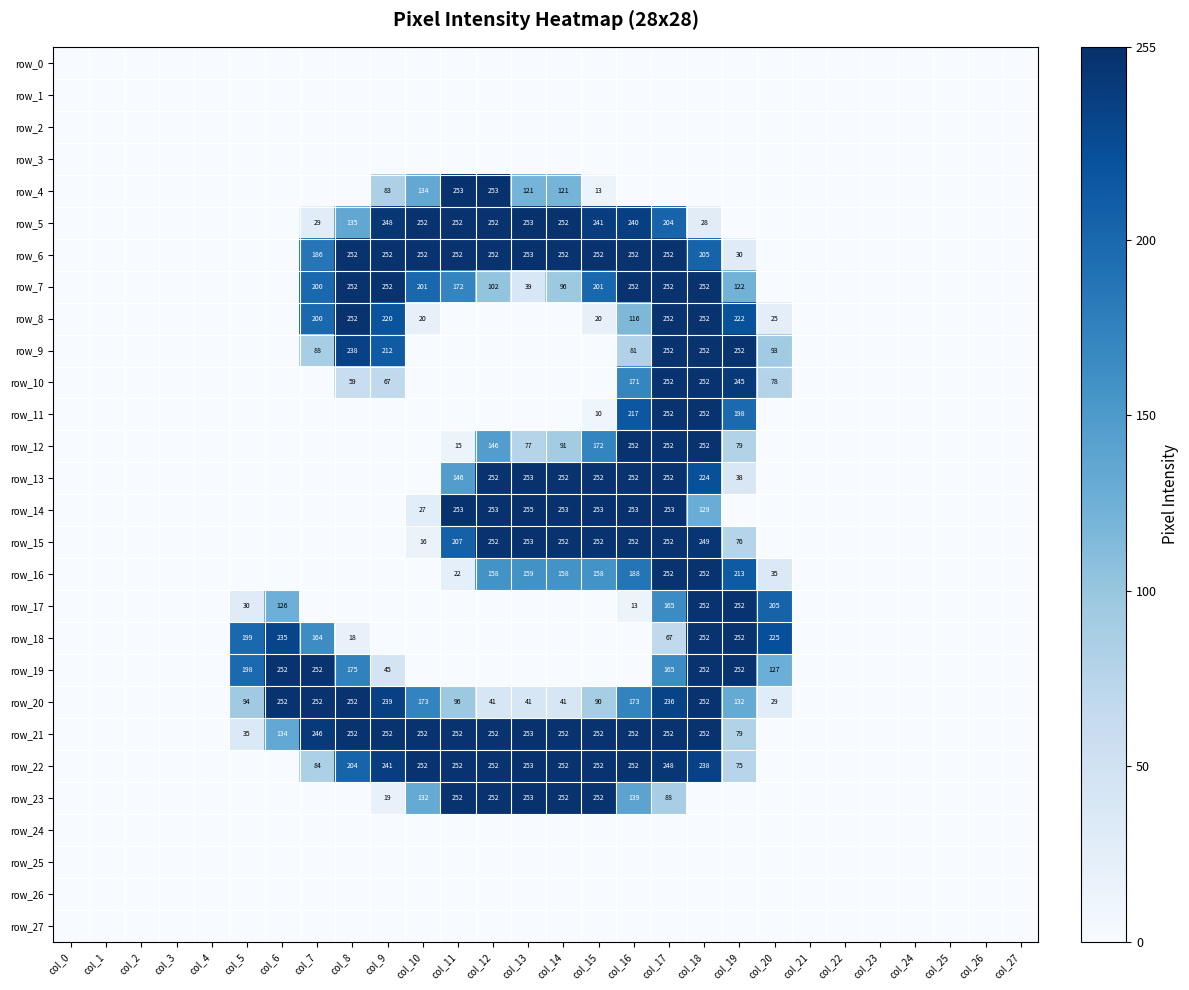

Is the value of row_15 at col_14 greater than the value of row_13 at col_21?

Yes